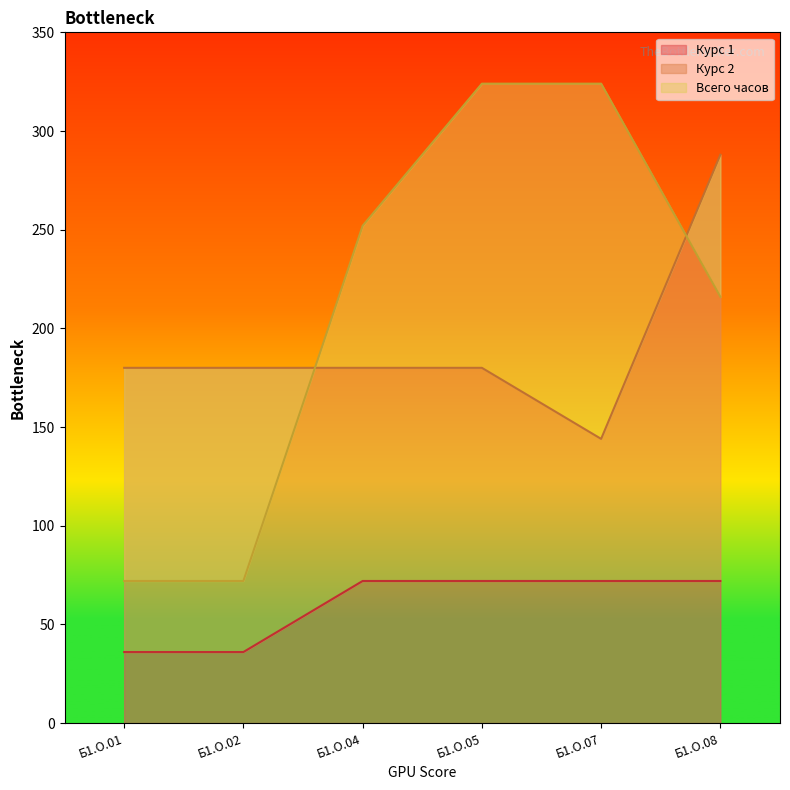

Is it true that Всего часов equals 40 at Б1.О.02?

False